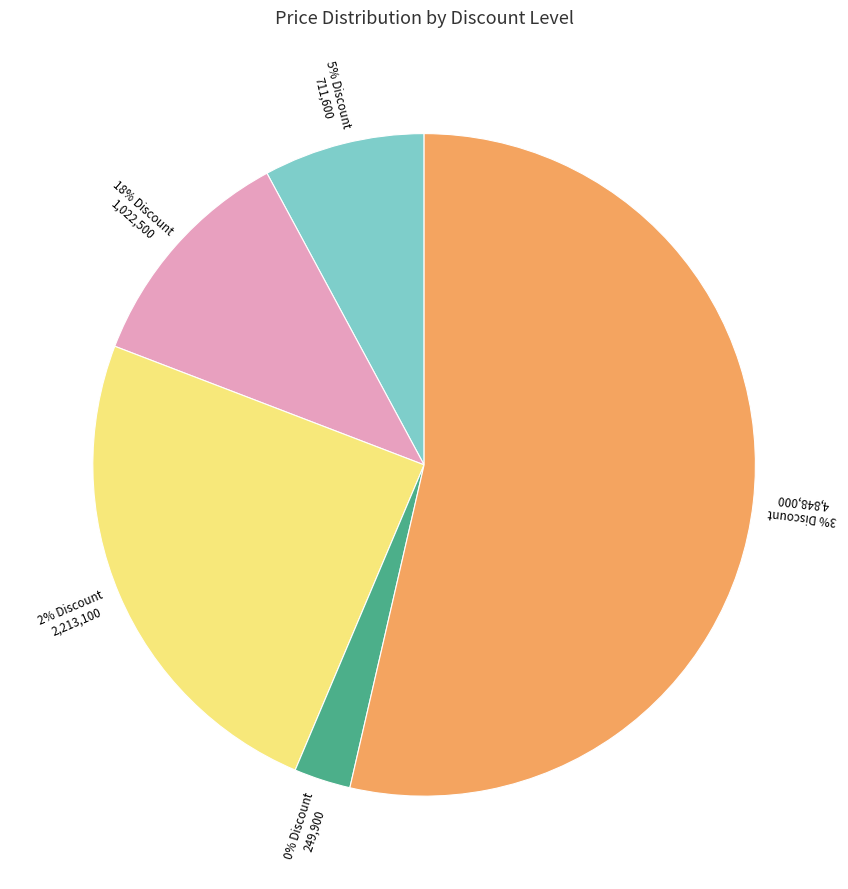

Do 5% Discount and 0% Discount together represent more than half of the pie?

No